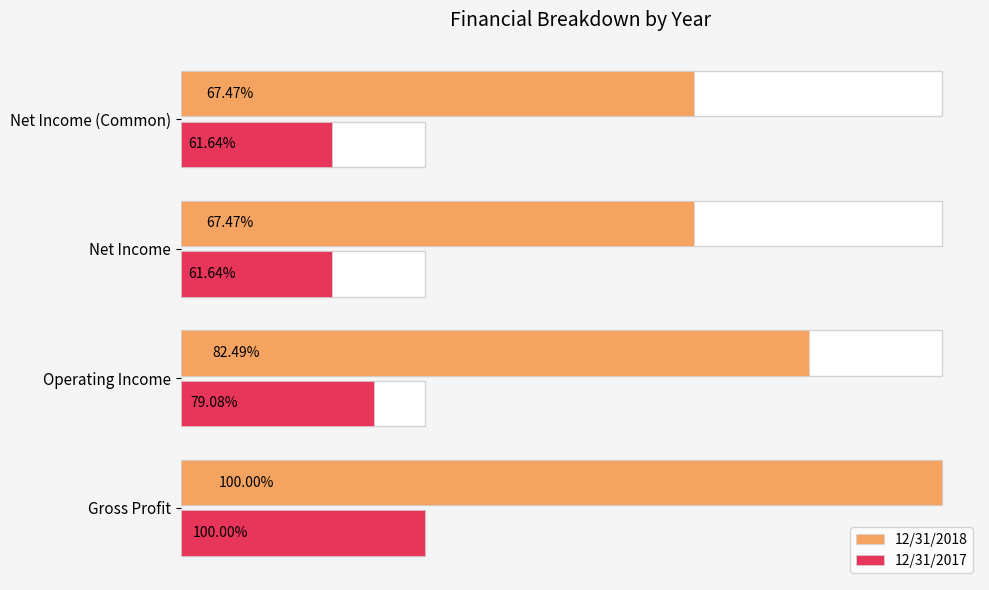

How many groups of bars are there?

4